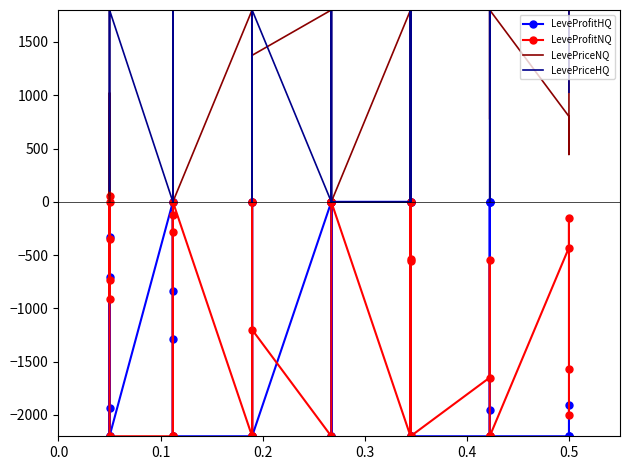

How many data points in LevePriceHQ are above 1707?

20